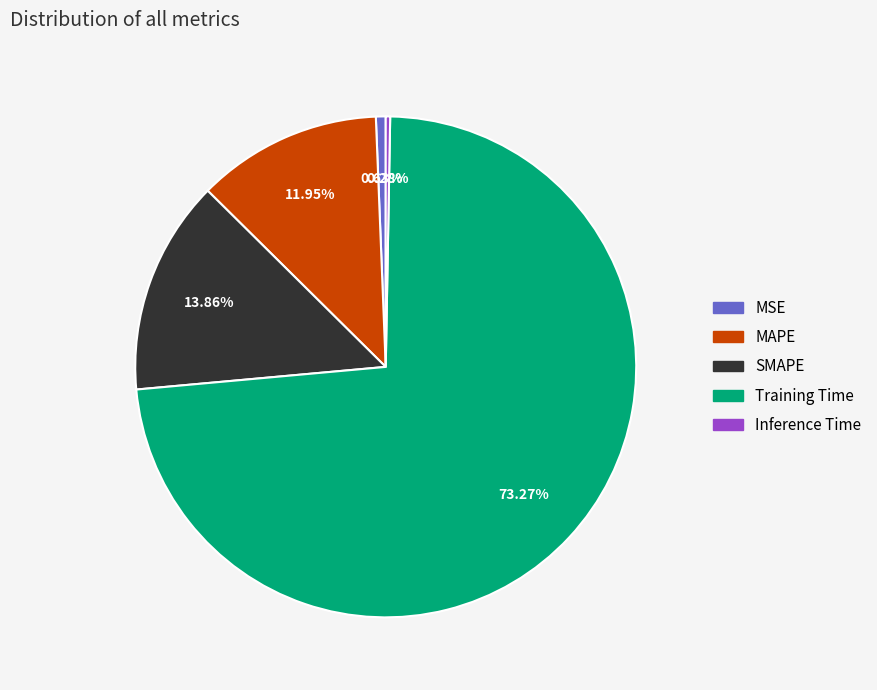

Between MAPE and Inference Time, which is larger?

MAPE